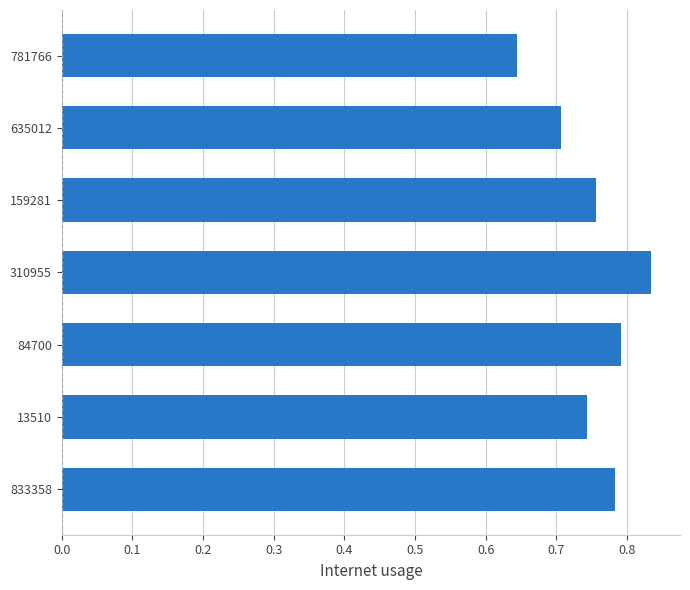

List the labels in order of value, largest first.

310955, 84700, 833358, 159281, 13510, 635012, 781766